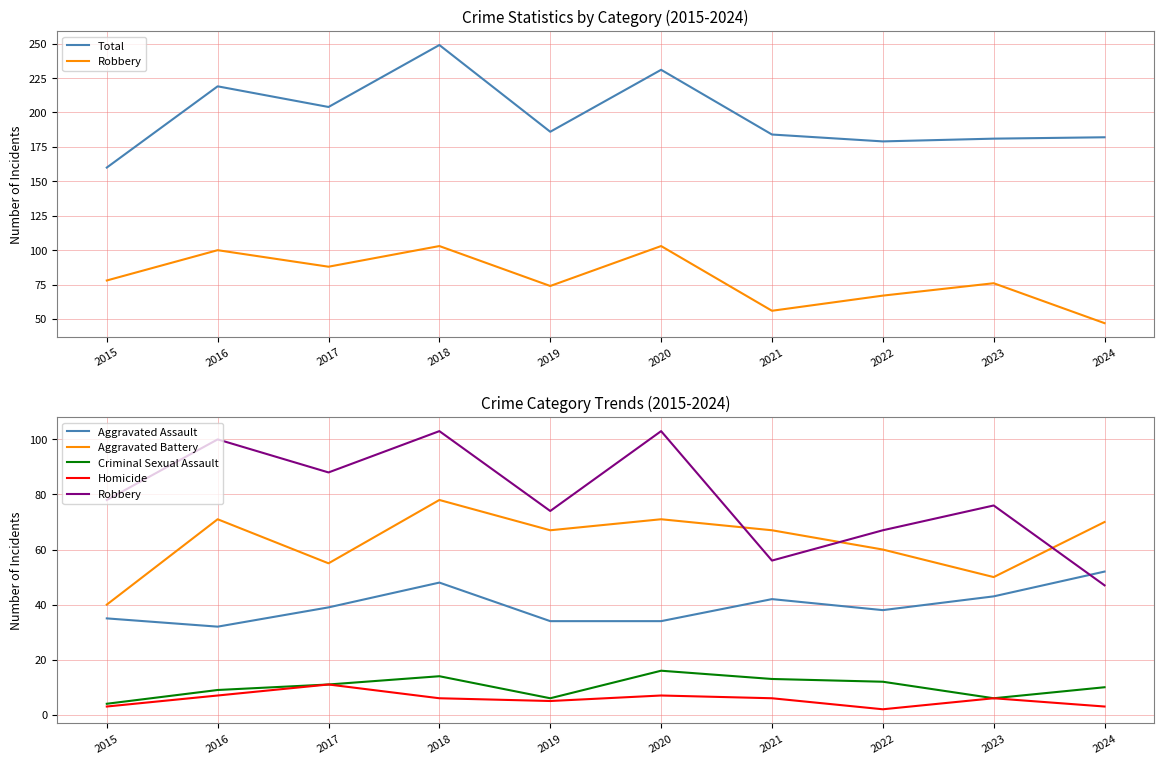

Which category has the lowest value across all series?

2022